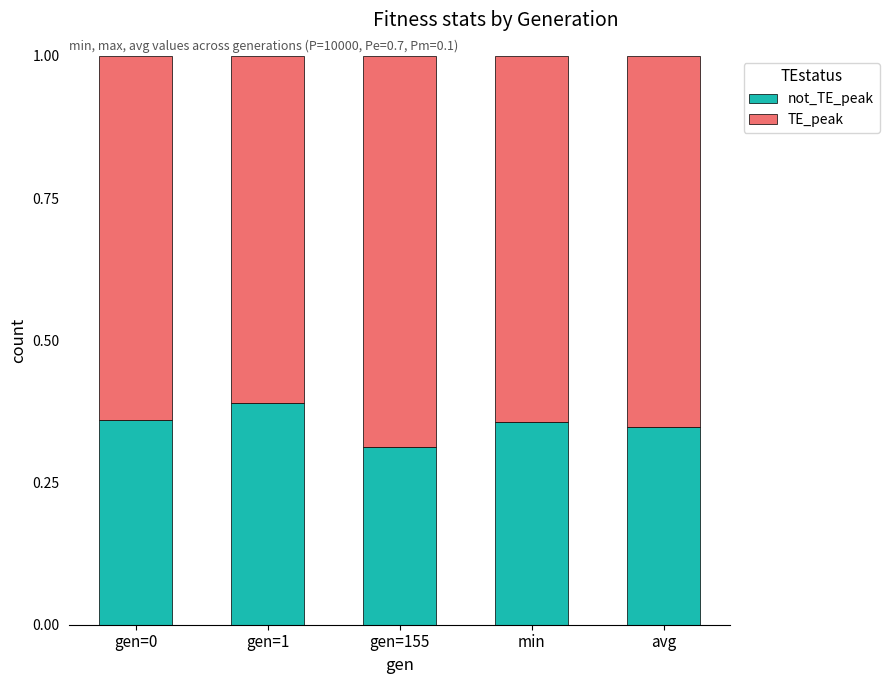

What is the total value across all series at avg?

1.0